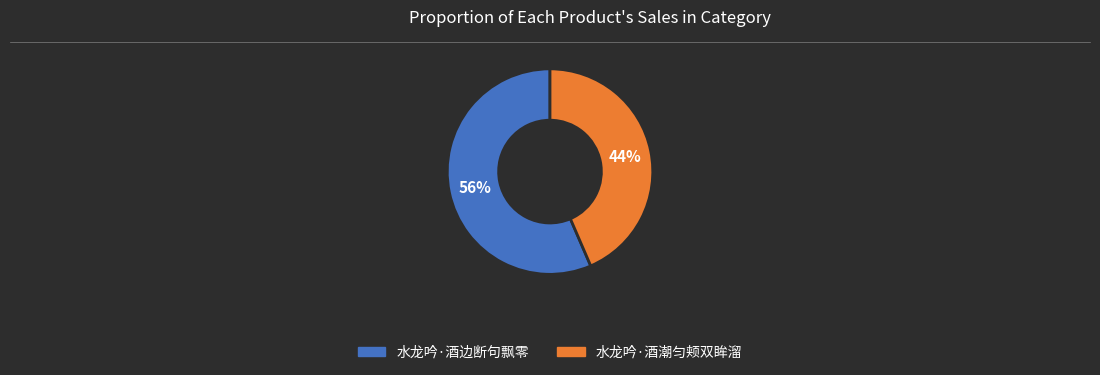

What is the smallest slice in the pie chart?

水龙吟·酒潮匀颊双眸溜